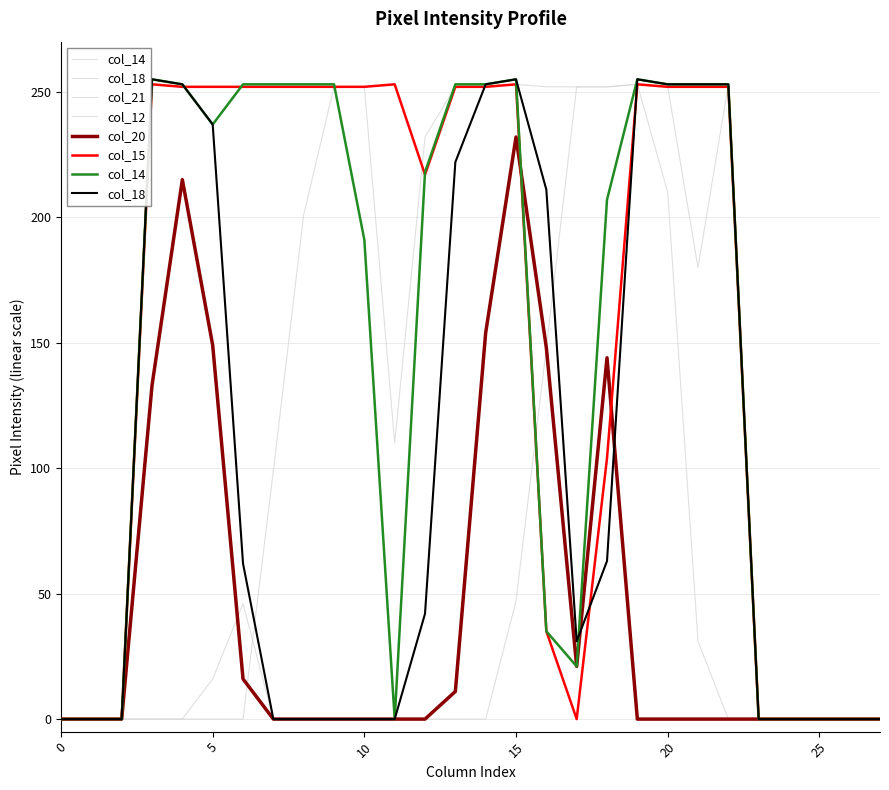

Which series has the largest total across all categories?

col_15